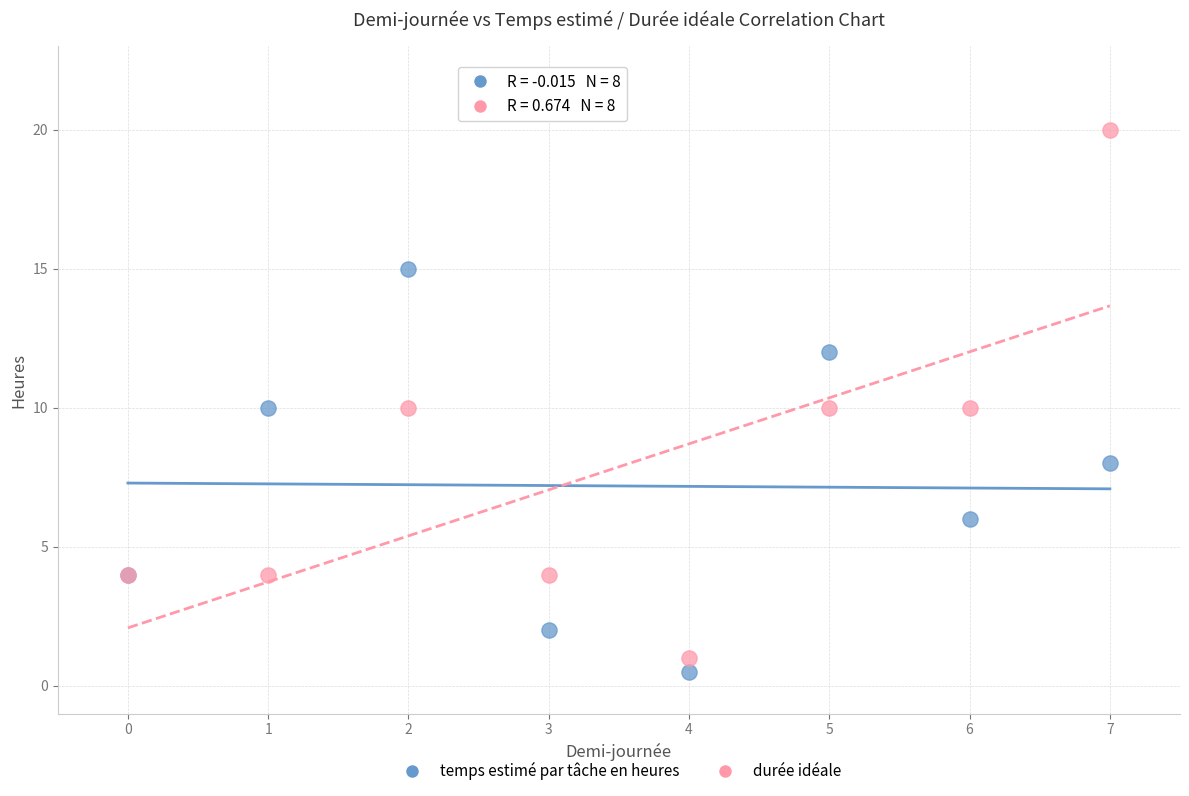

Which series reaches the maximum Y coordinate?

durée idéale